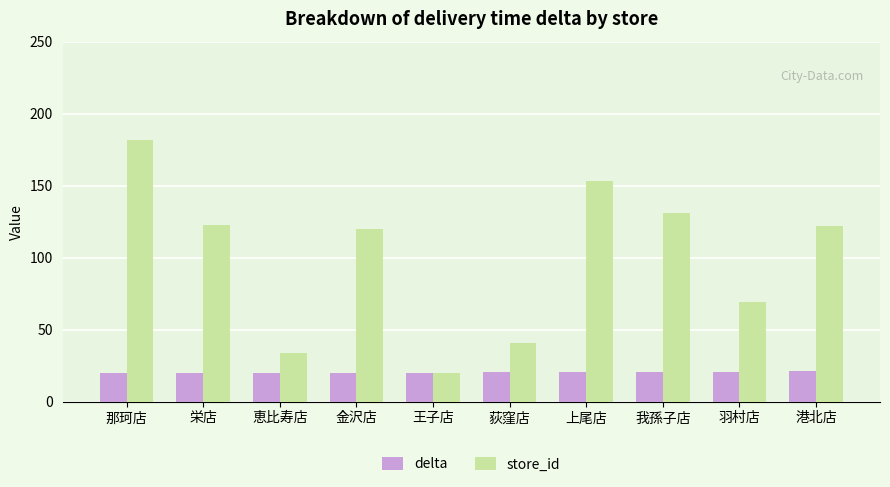

Which series has the largest range (max minus min)?

store_id